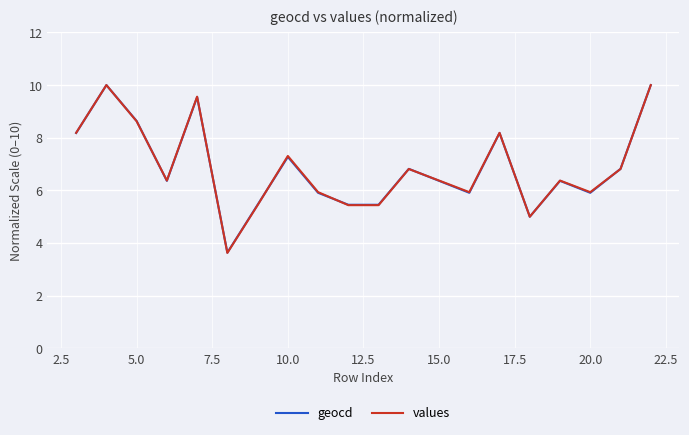

What is the smallest value displayed?

3.6